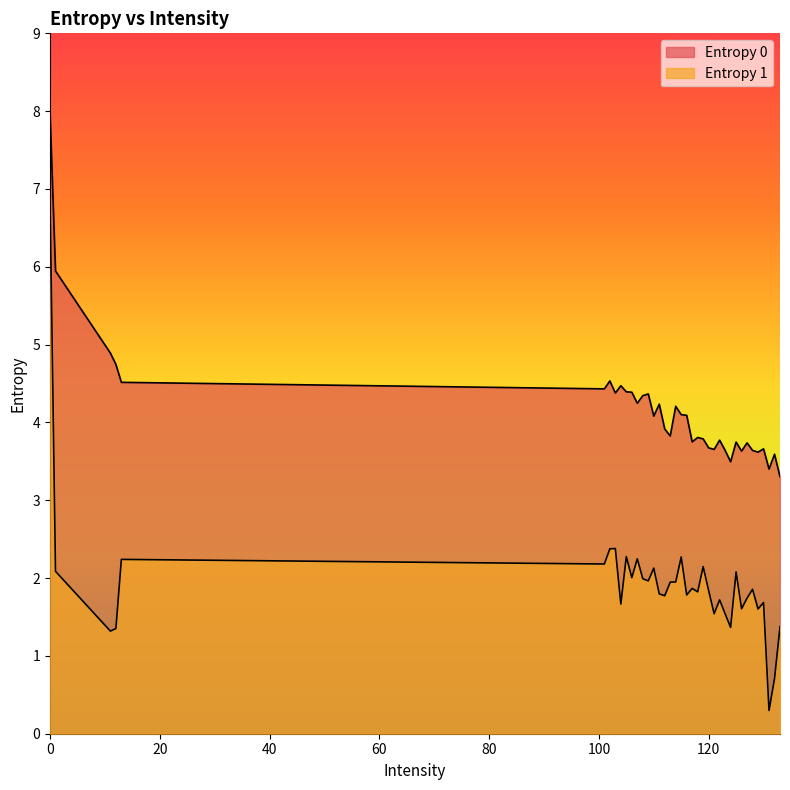

What is the difference between the second highest and second lowest values in the Entropy 1 series?

1.7